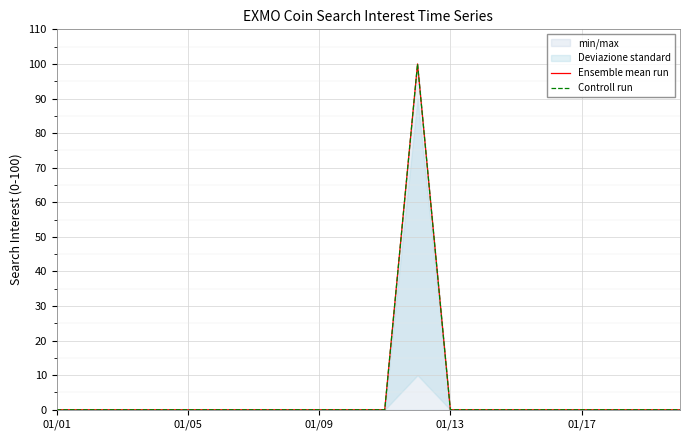

What is the label of the 14th point from the right?

6